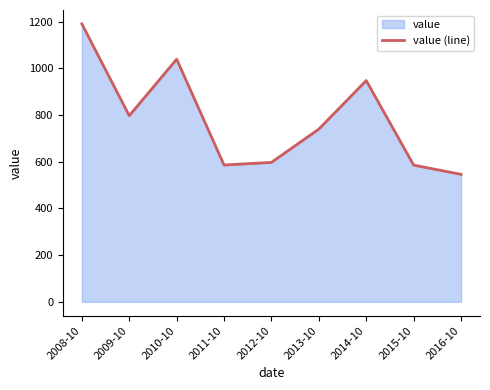

Which label corresponds to the smallest value in the chart?

2016-10